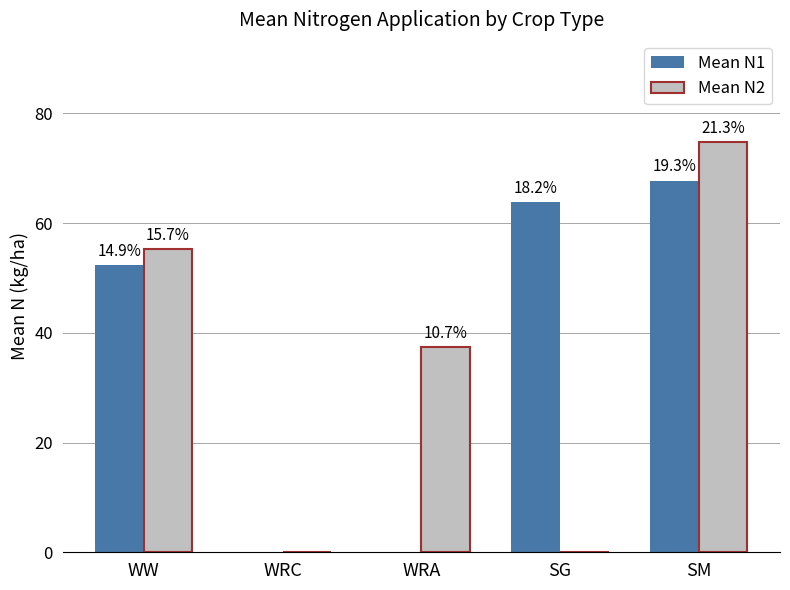

How many groups of bars are there?

5